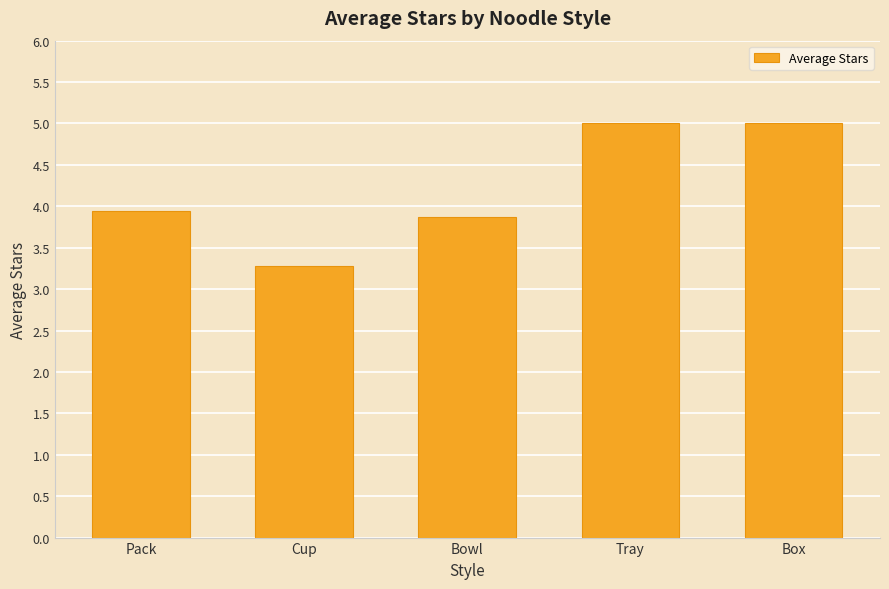

What position from the right is Pack?

5